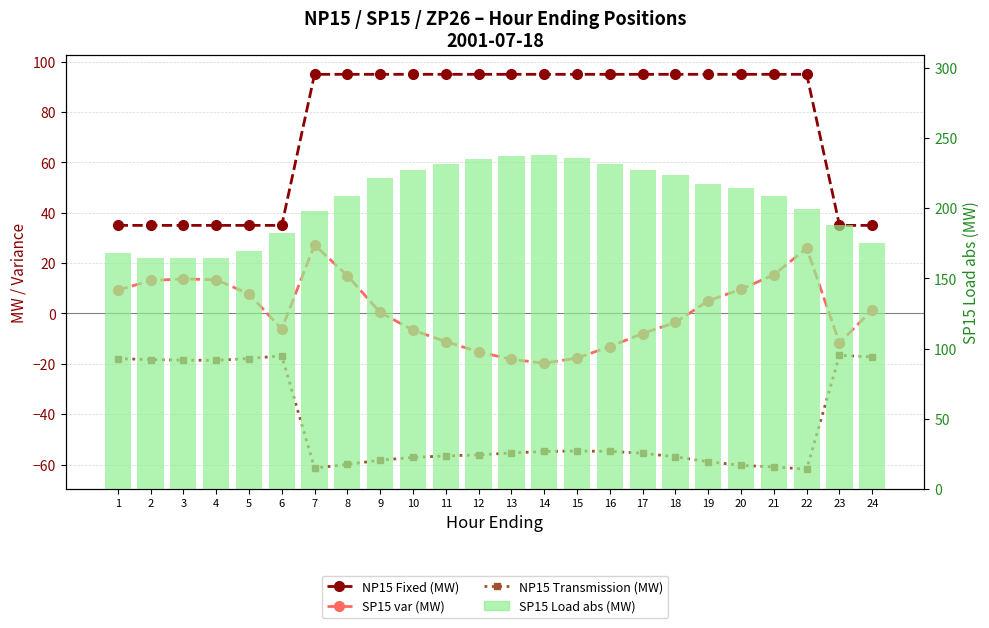

What is the highest value of the NP15 Transmission (MW) series?

-16.6